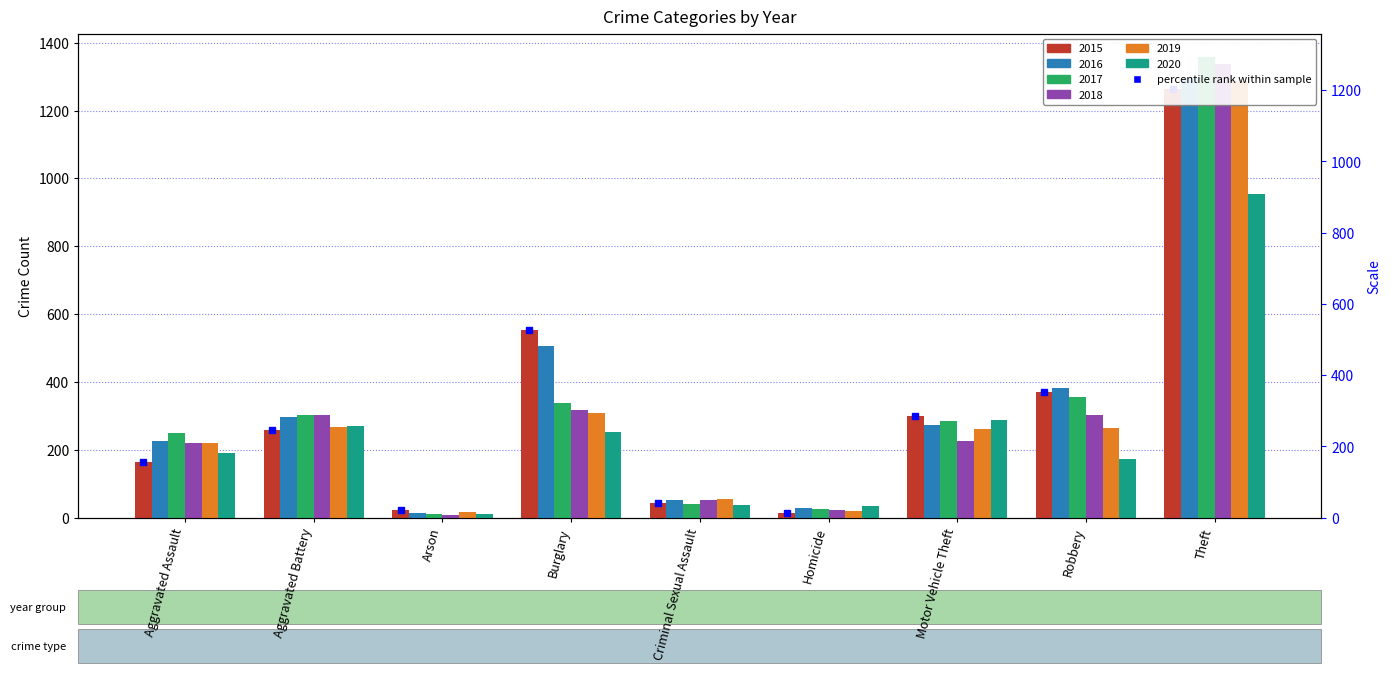

Is the value of 2017 at Criminal Sexual Assault greater than the value of 2020 at Homicide?

Yes